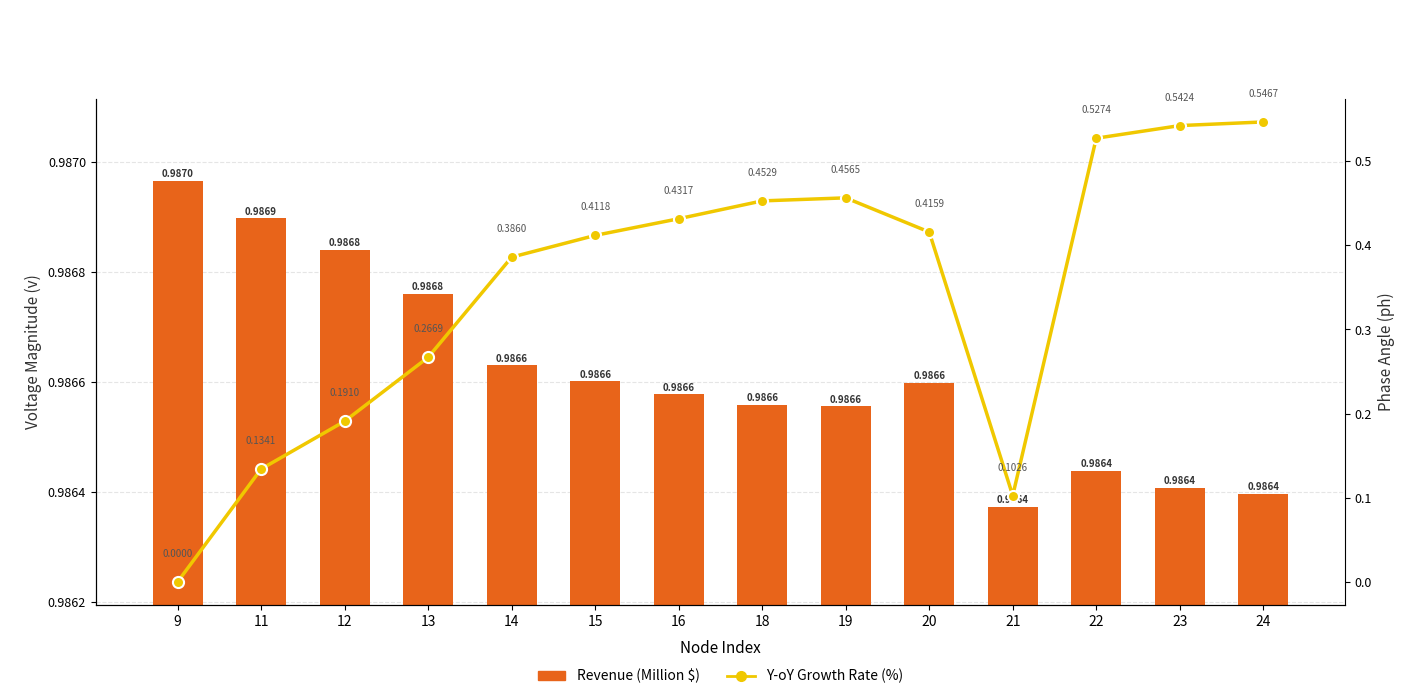

What are all the series names shown in the legend?

Revenue (Million $), Y-oY Growth Rate (%)